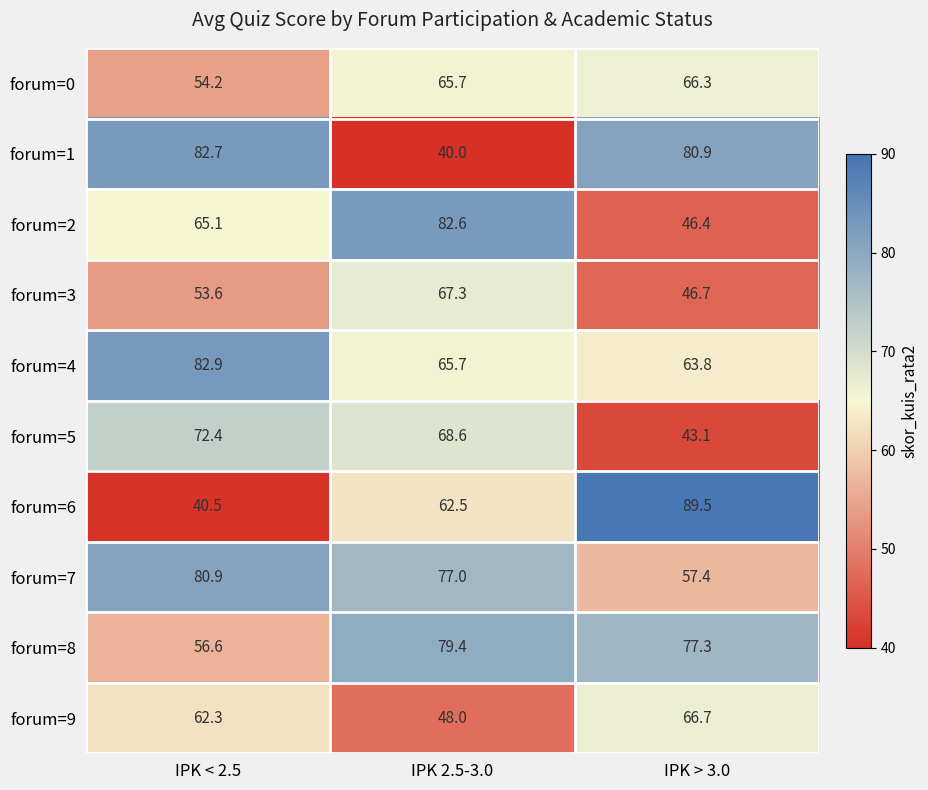

How many values in the forum=2 series exceed 65?

2